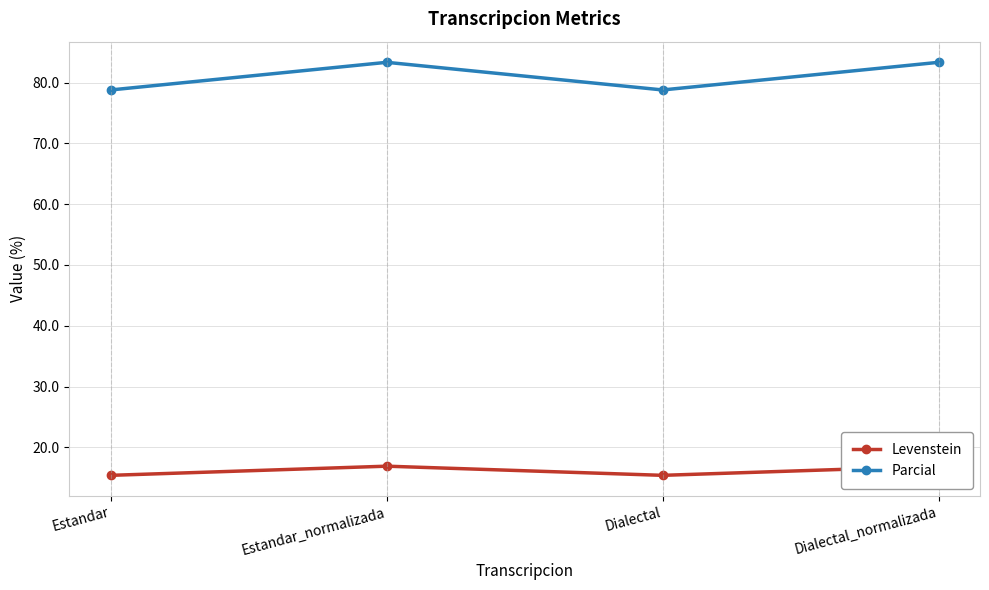

Rank the categories by Parcial value from highest to lowest.

Estandar_normalizada, Dialectal_normalizada, Estandar, Dialectal